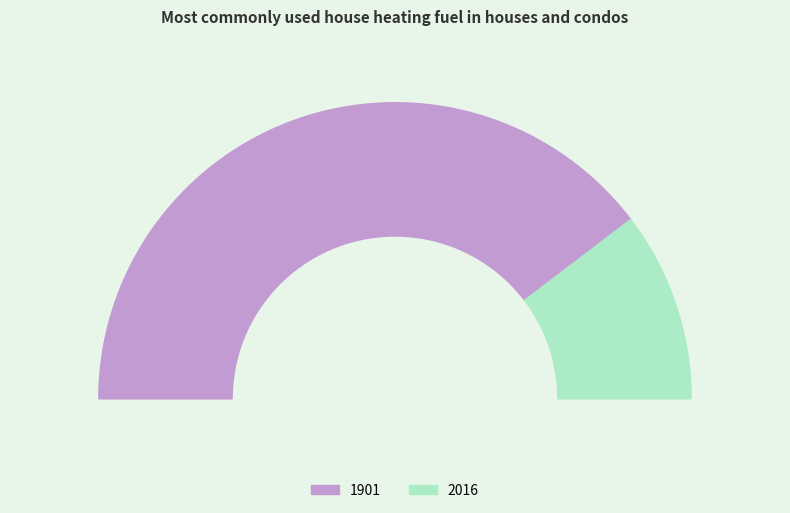

Approximately how many times larger is the value at 1901 compared to 2016?

3.8